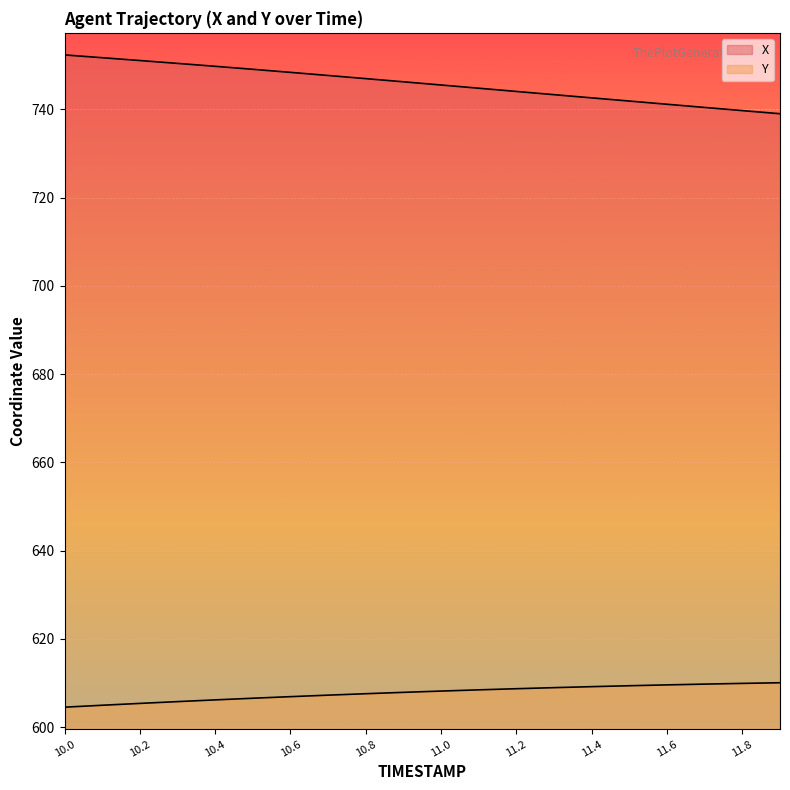

True or false: Y and X cross at least once.

False